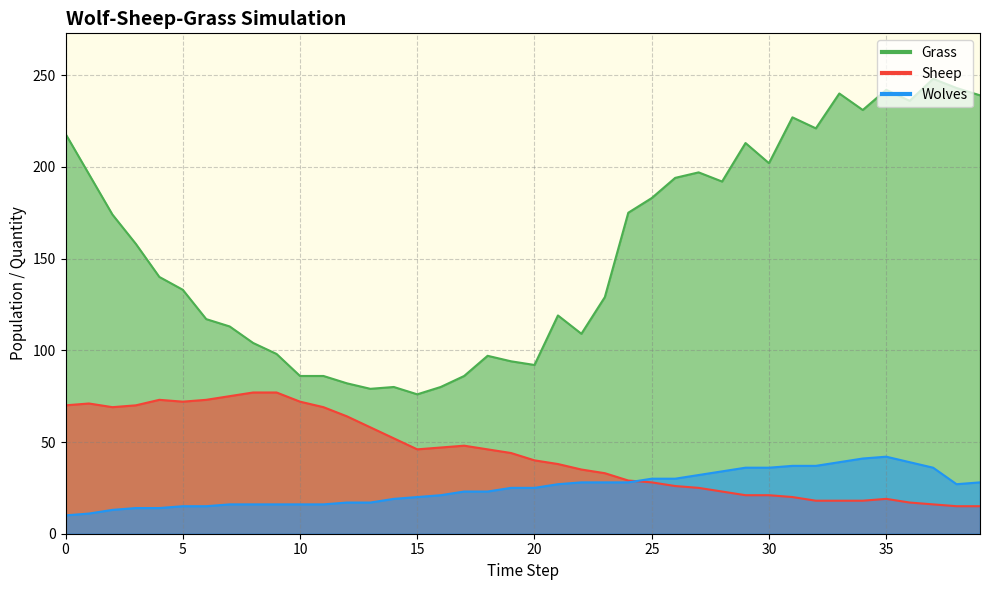

At 4, list the series in order from smallest to largest.

Wolves, Sheep, Grass